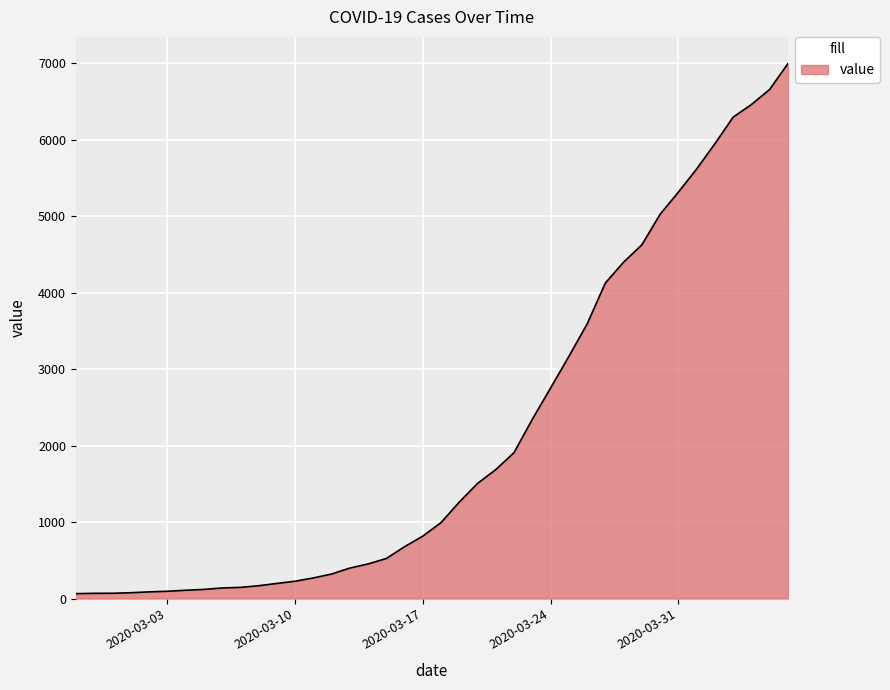

What is the maximum value shown in the chart?

6995